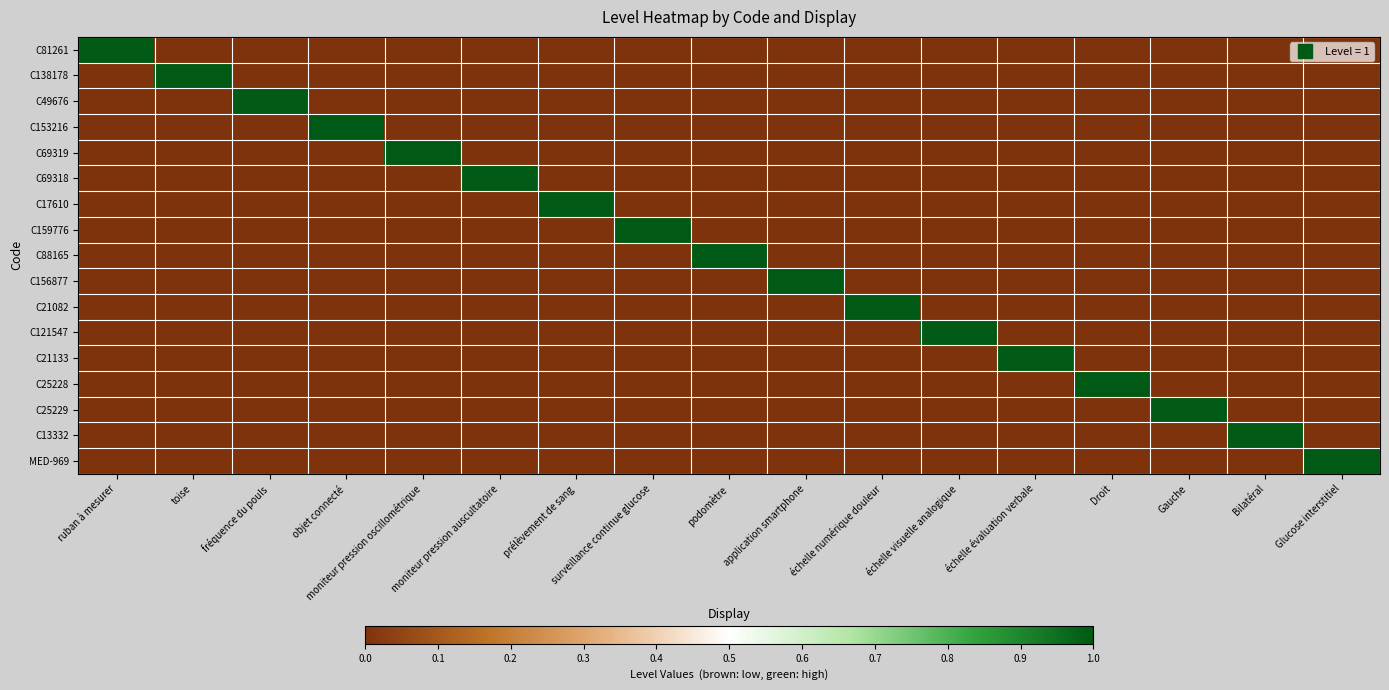

What is the total value across all series at surveillance continue glucose?

1